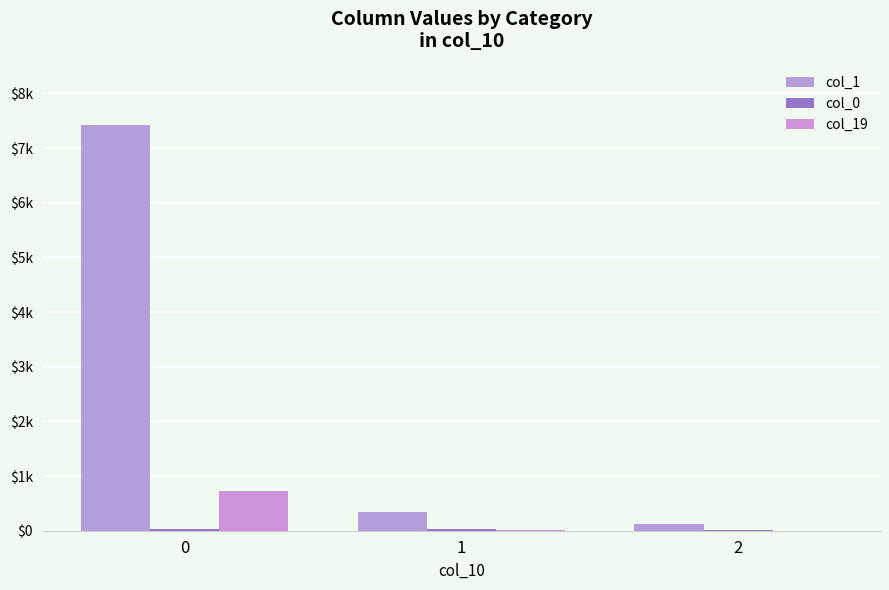

Which series changed the most between 0 and 2?

col_1